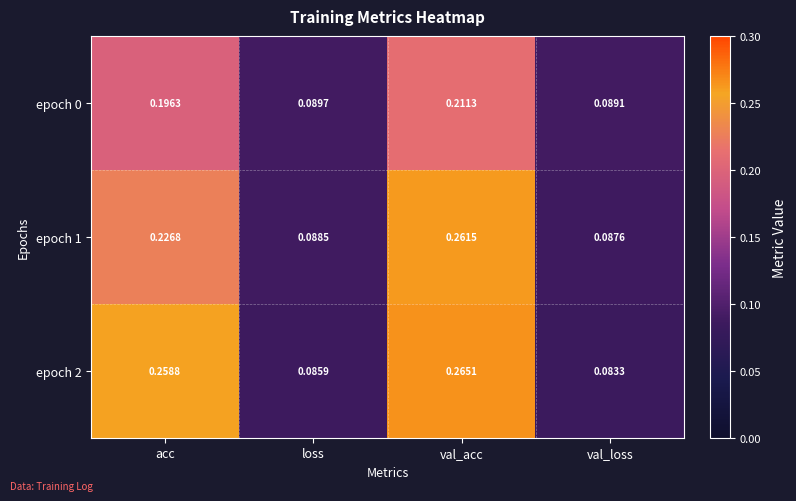

Which label corresponds to the smallest value in the chart?

val_loss